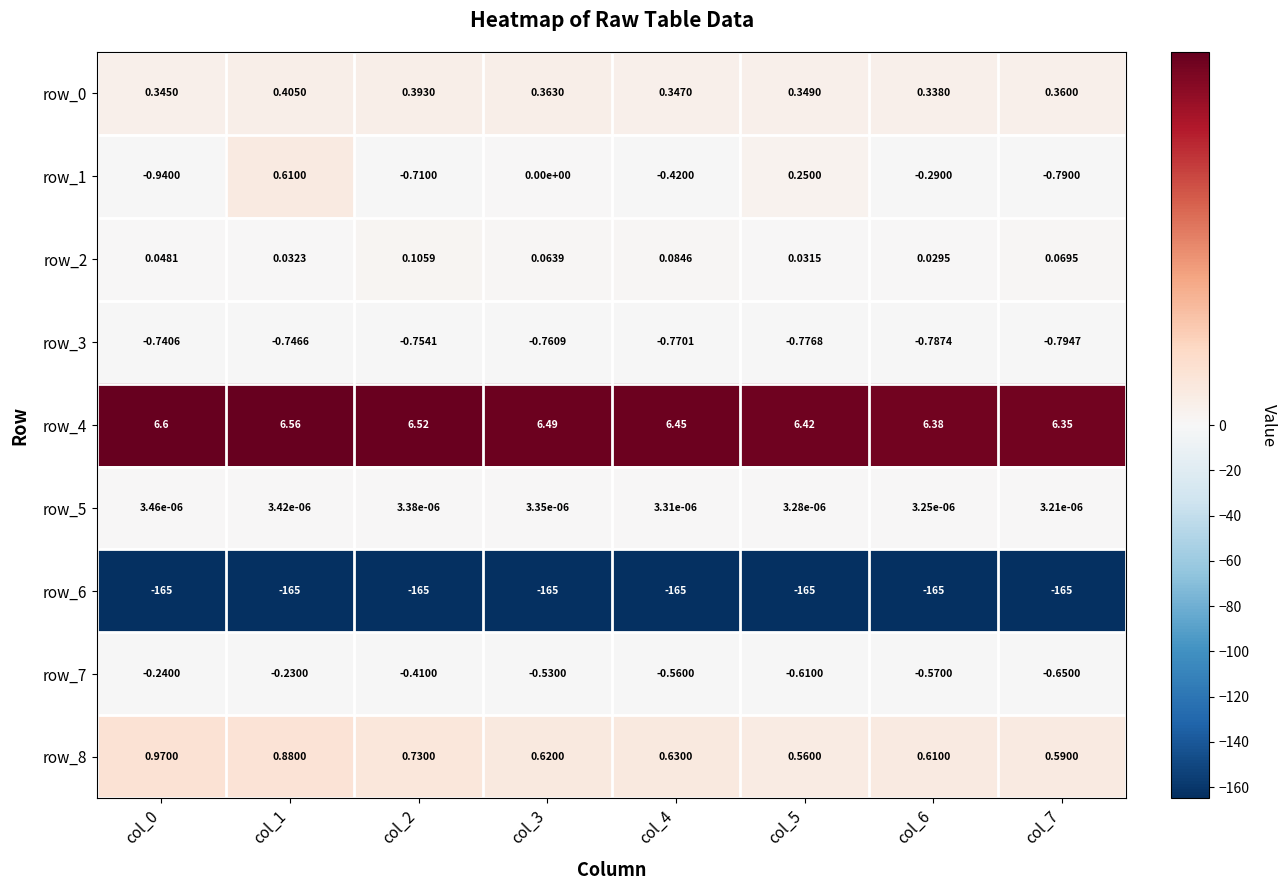

Is the value of row_4 at col_6 greater than the value of row_0 at col_0?

Yes